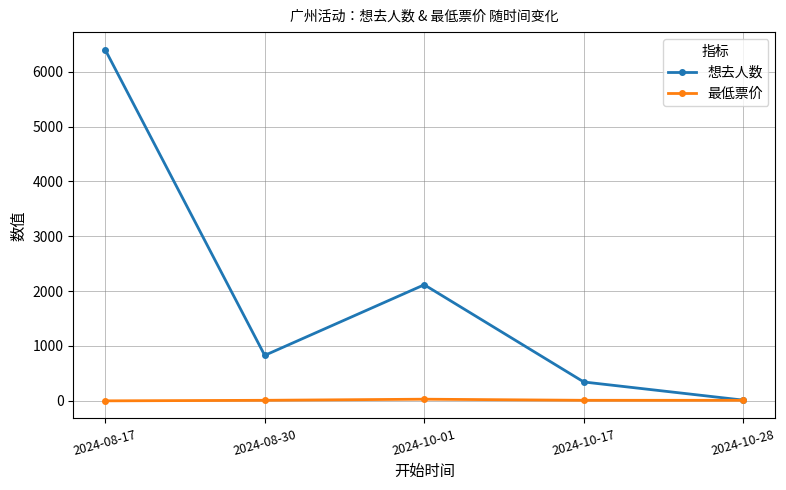

Rank the series by their maximum value, from lowest to highest.

最低票价, 想去人数